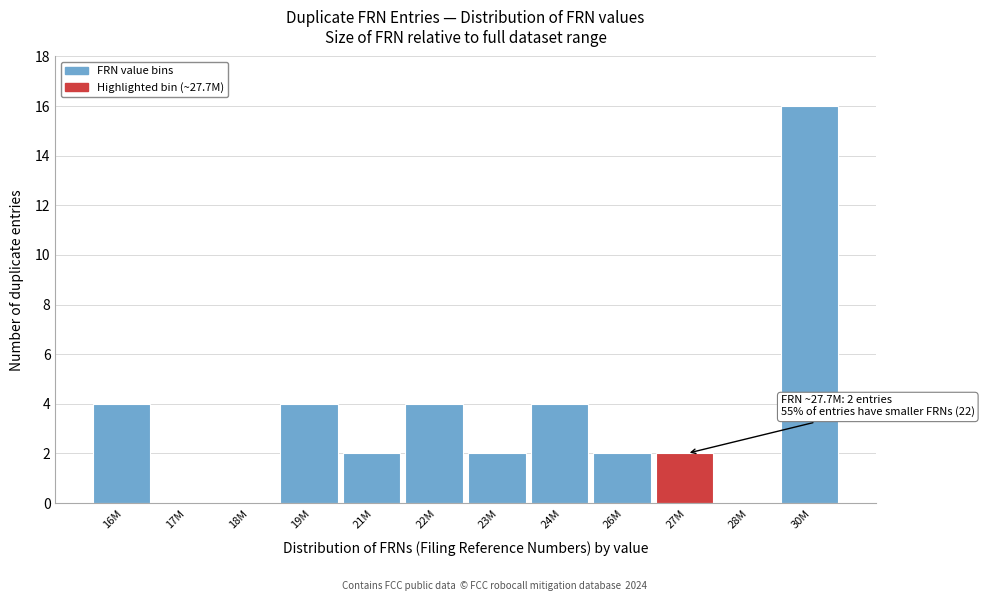

Reading left to right, extract all data points from this chart.

16M=4	17M=0	18M=0	19M=4	21M=2	22M=4	23M=2	24M=4	26M=2	27M=2	28M=0	30M=16